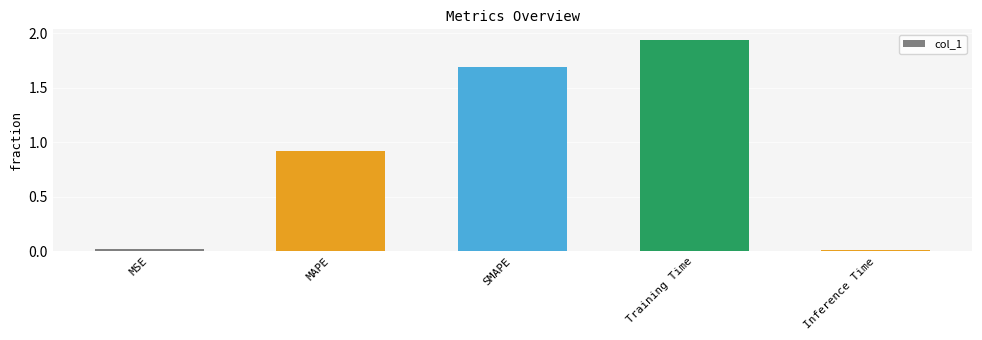

What is the change in value from SMAPE to Inference Time?

-1.7